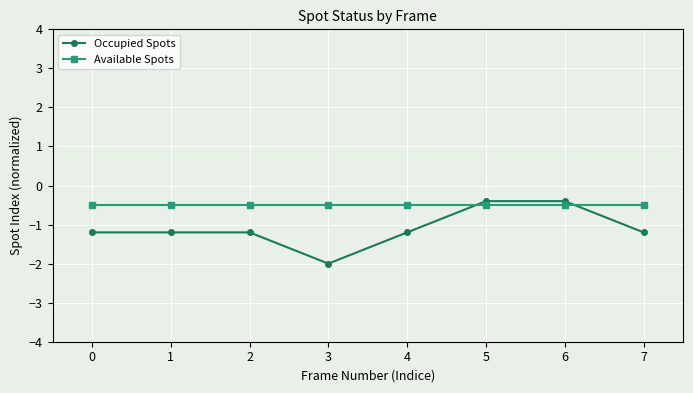

What are all the series names shown in the legend?

Occupied Spots, Available Spots